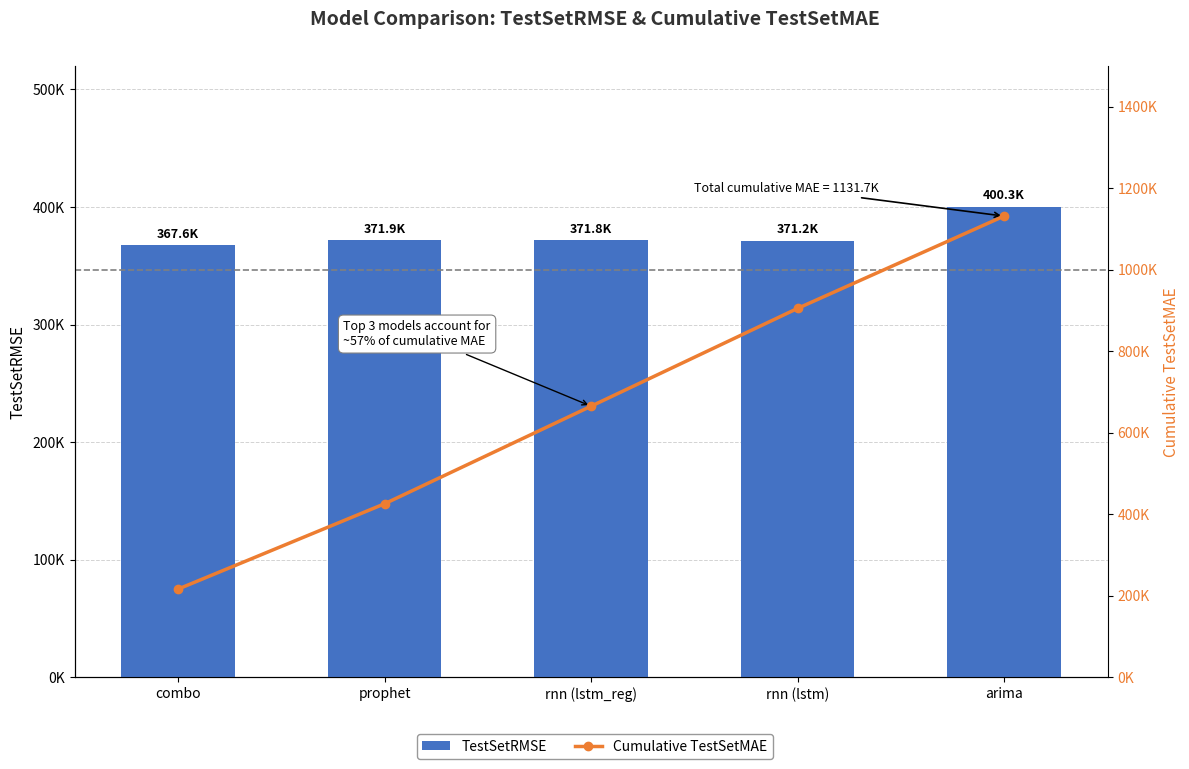

How many series are shown in this chart?

2